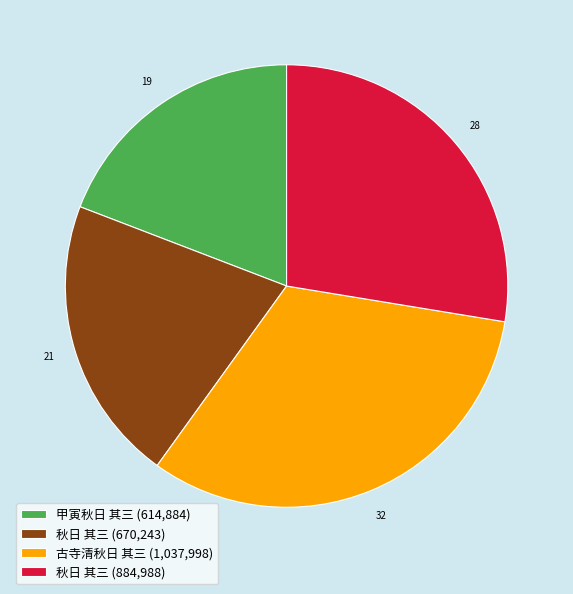

Rank the categories by value from lowest to highest.

甲寅秋日 其三 (614,884), 秋日 其三 (670,243), 秋日 其三 (884,988), 古寺清秋日 其三 (1,037,998)